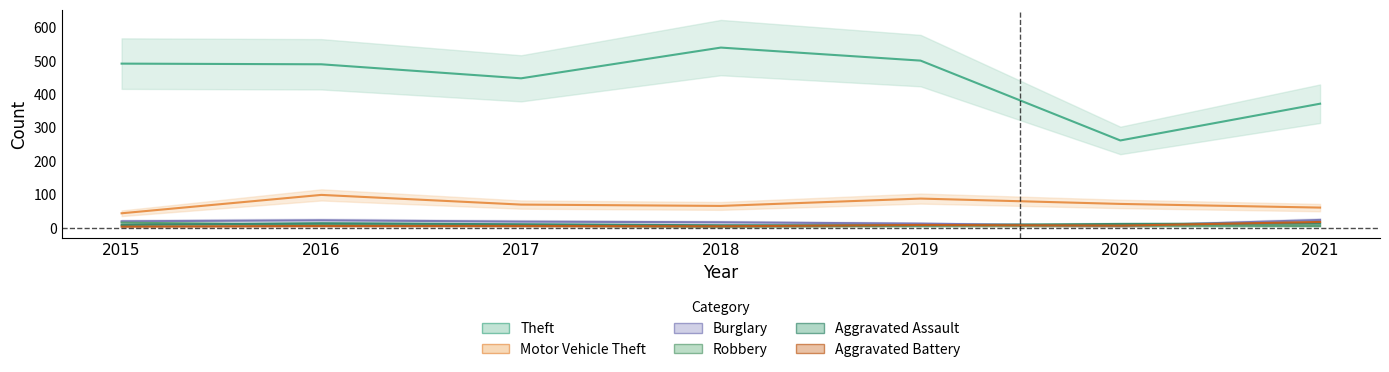

List the labels in order of Robbery value, largest first.

2015, 2016, 2017, 2019, 2020, 2021, 2018